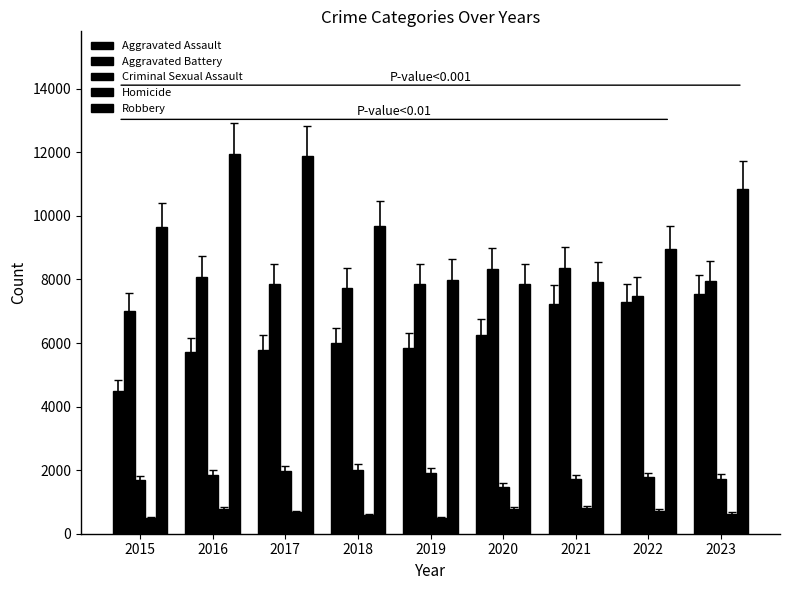

How many values in the Homicide series are below 672?

4